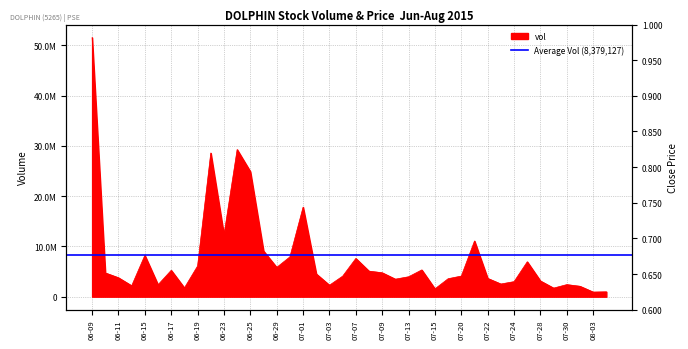

Which series has the widest spread of values?

vol